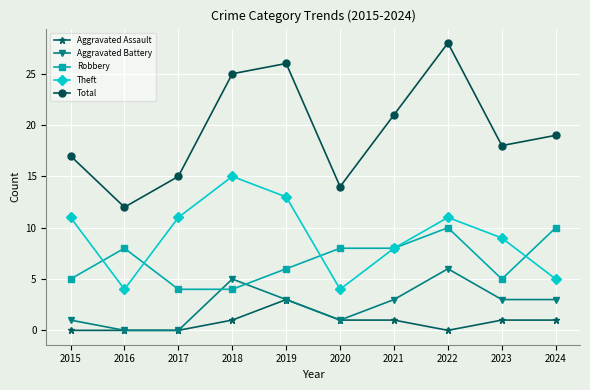

What is the value of the Robbery point at the 7th from the left?

8